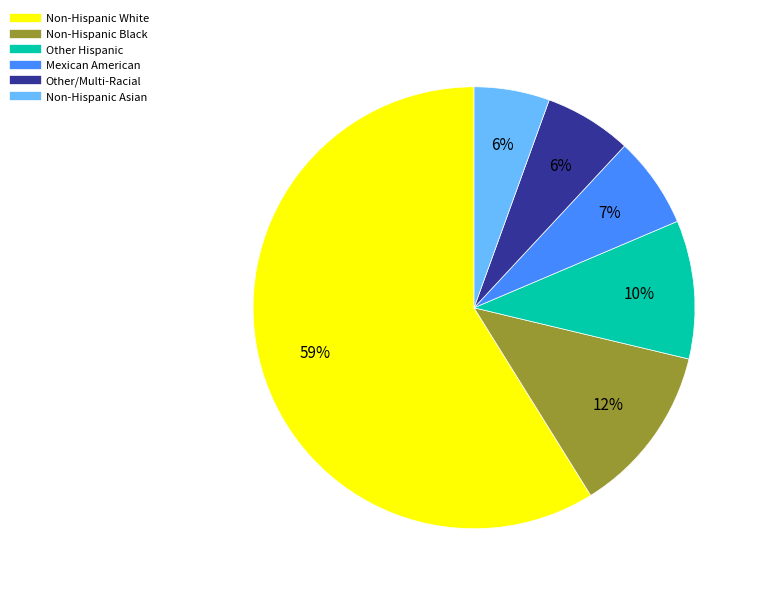

Count the number of slices in the pie.

6